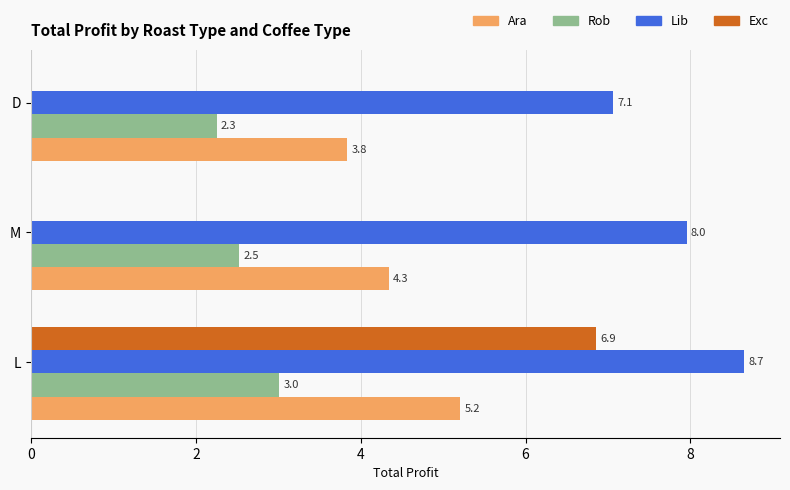

What is the sum of the Ara values at D and L?

9.0